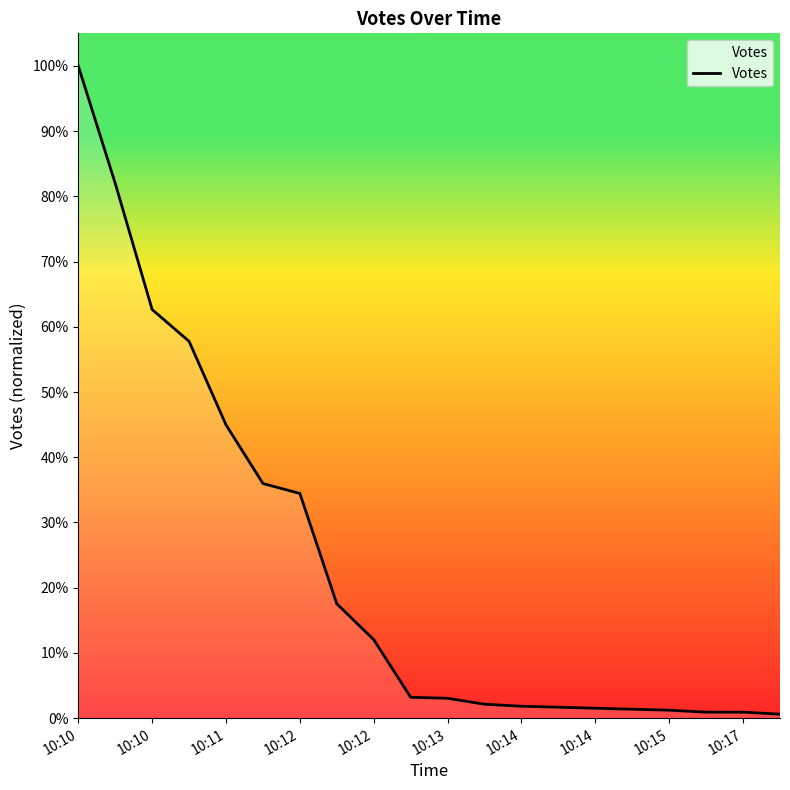

Does the chart have visible grid lines?

No